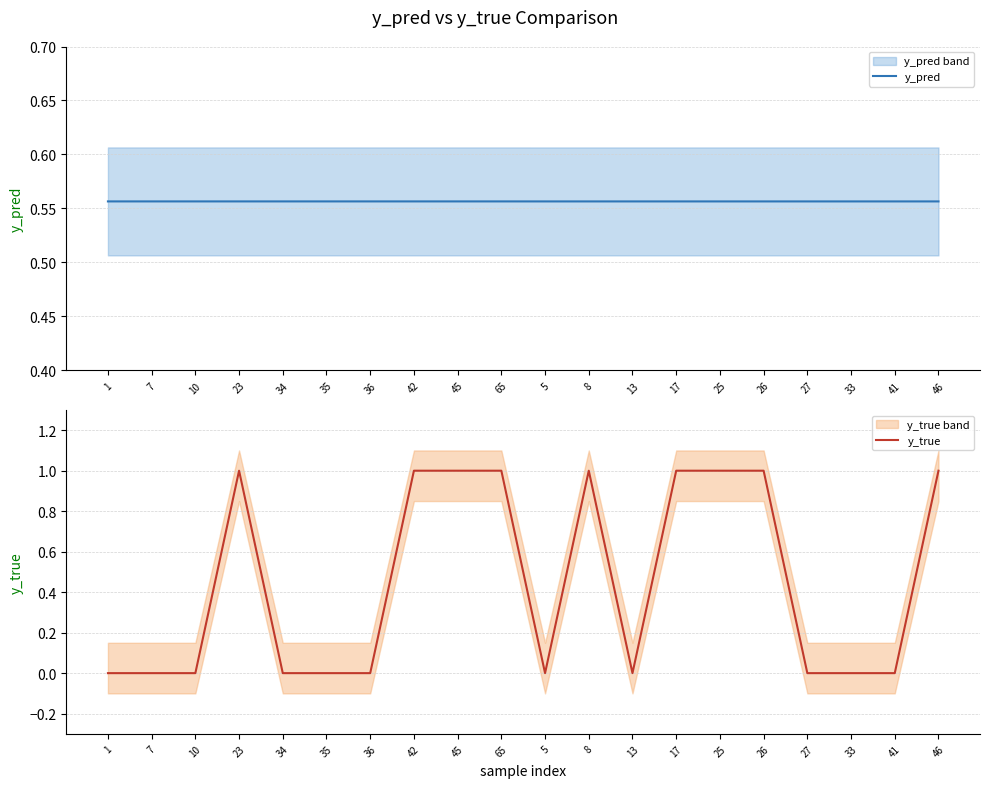

How many positive values does the y_true series have?

9